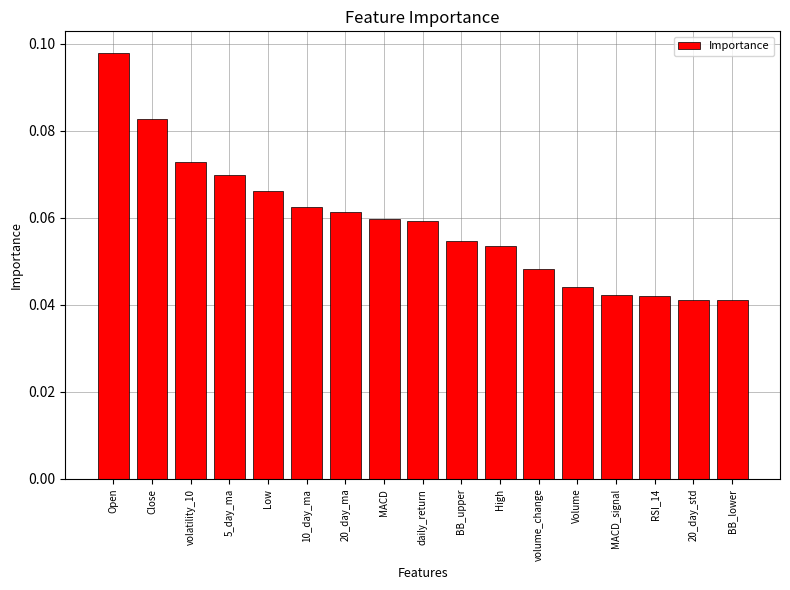

What is the sum of all values?

1.0